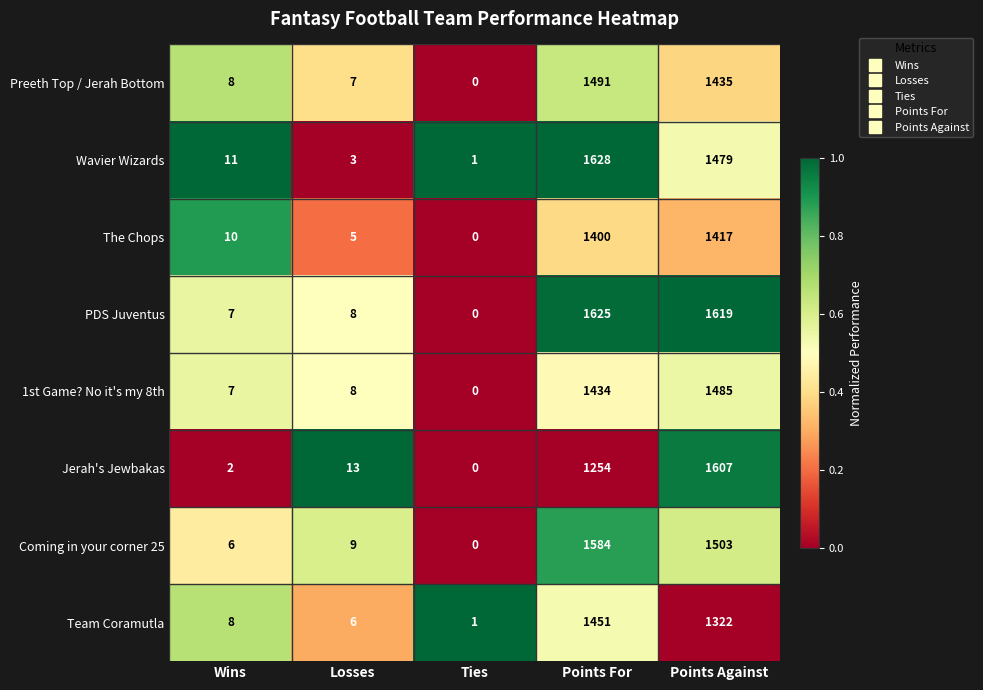

What is the spread (max minus min) of values at Points Against?

297